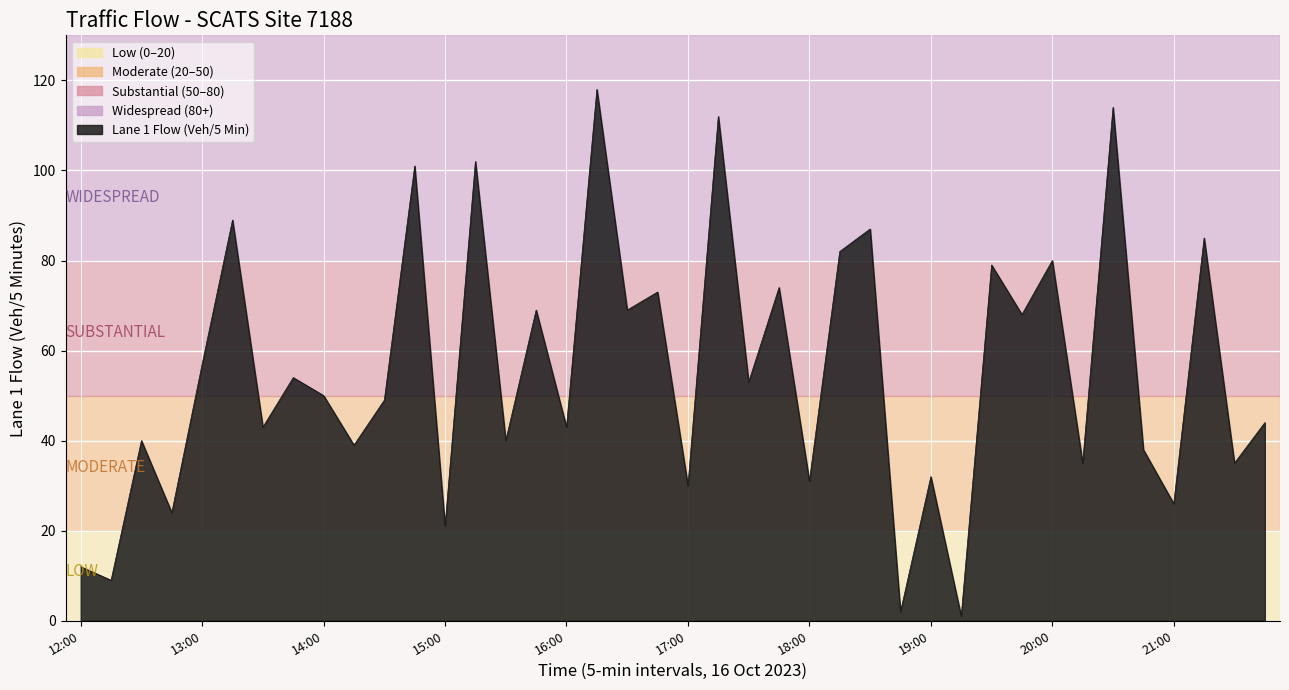

What is the greatest value displayed?

118